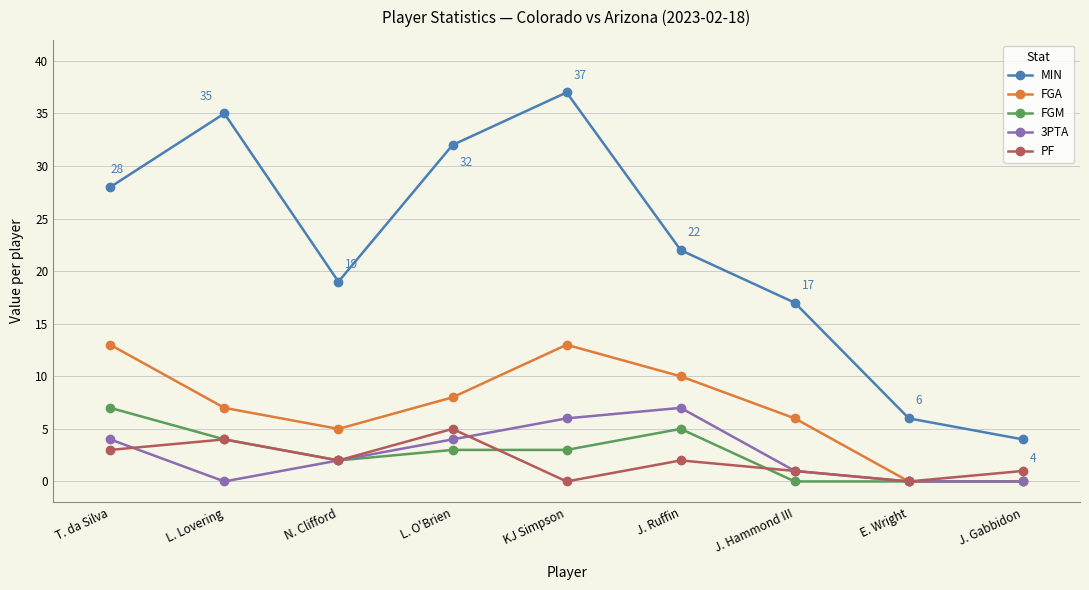

At which category is the sum across all series the highest?

KJ Simpson